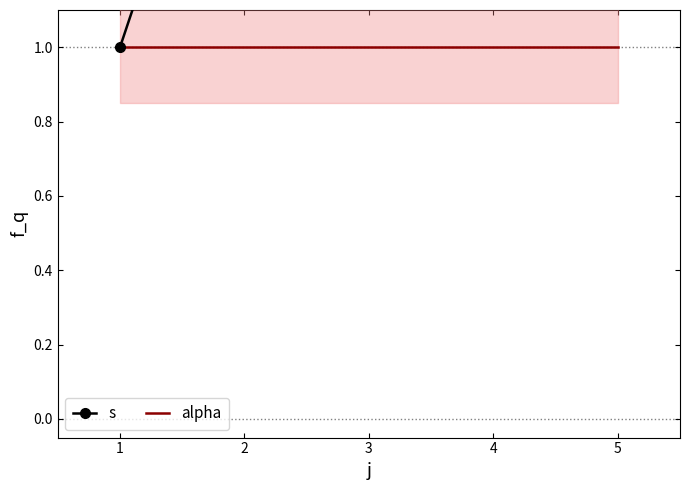

Does the chart have visible grid lines?

No